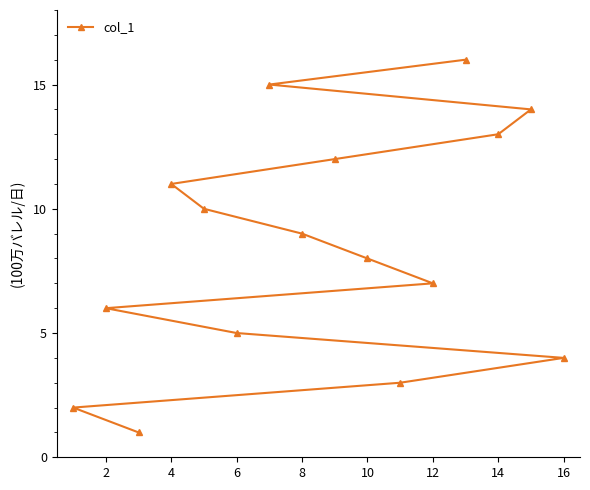

Is it true that the value at 14 is 8?

False